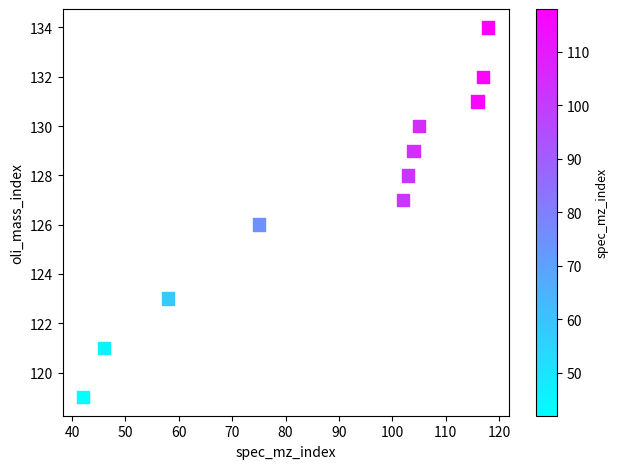

What is the average Y value?

127